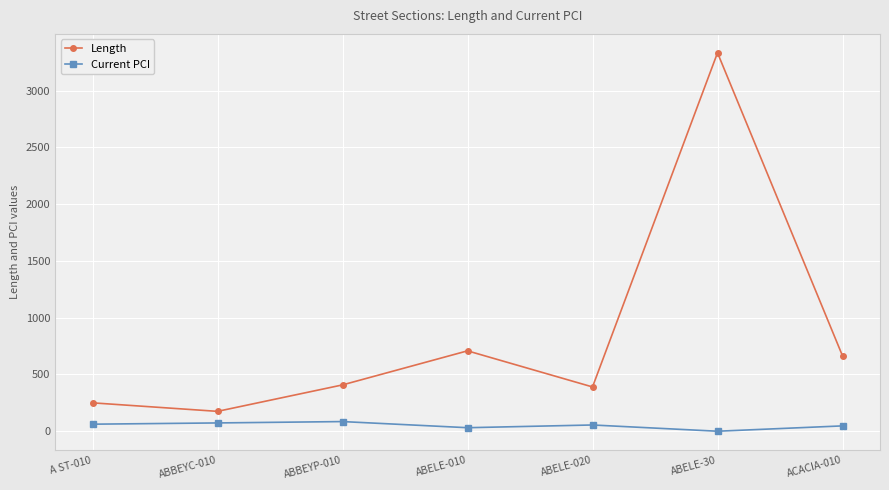

Is it true that Current PCI equals 55 at ABELE-020?

True